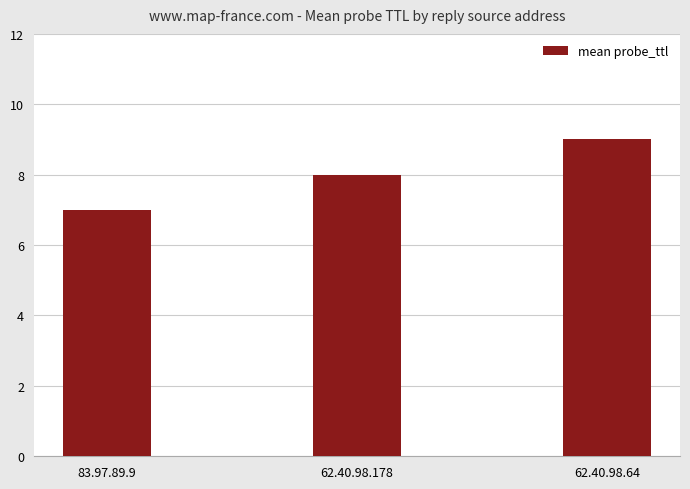

What is the label of the 1st bar from the left?

83.97.89.9